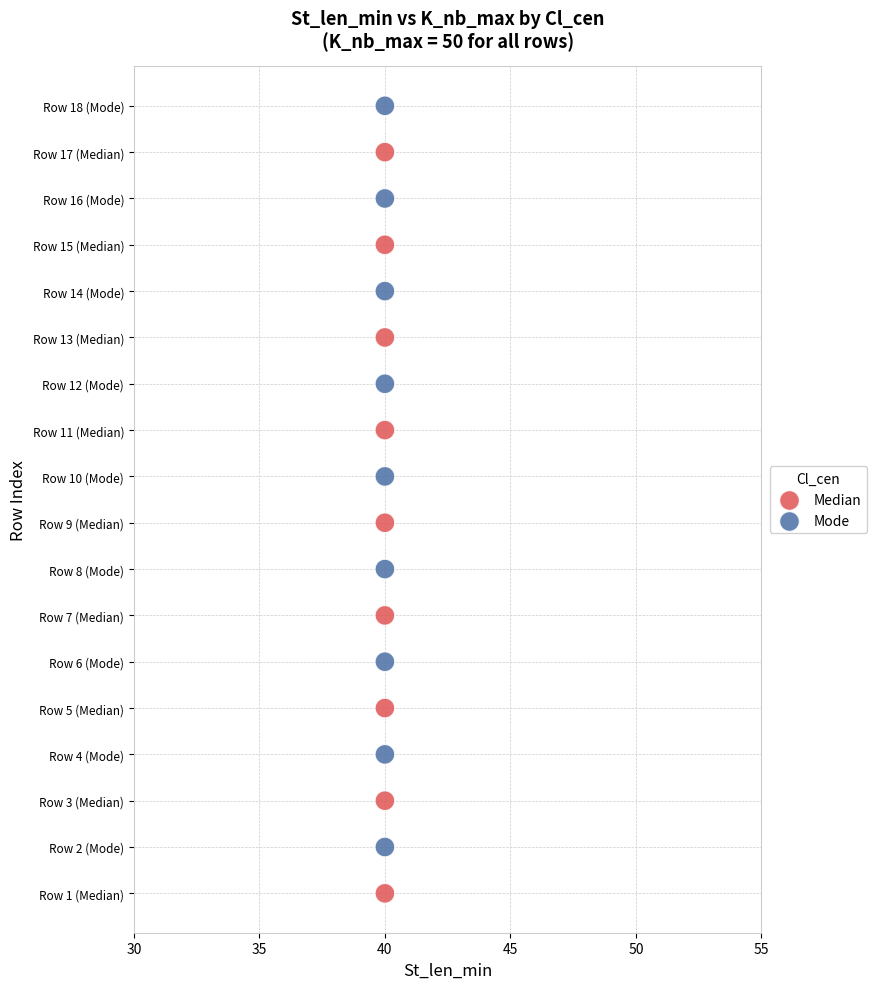

What are all the series names shown in the legend?

Median, Mode